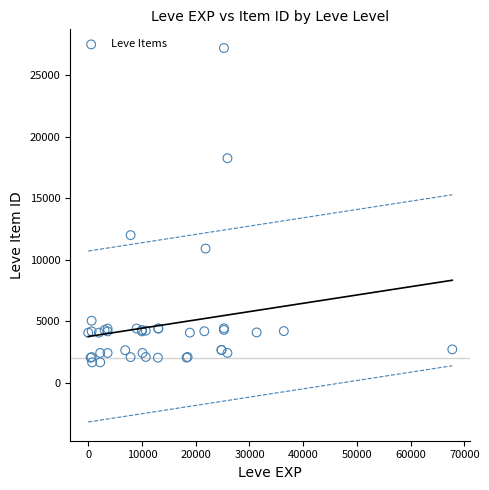

What Y value in the scatter plot is closest to 14448?

12018